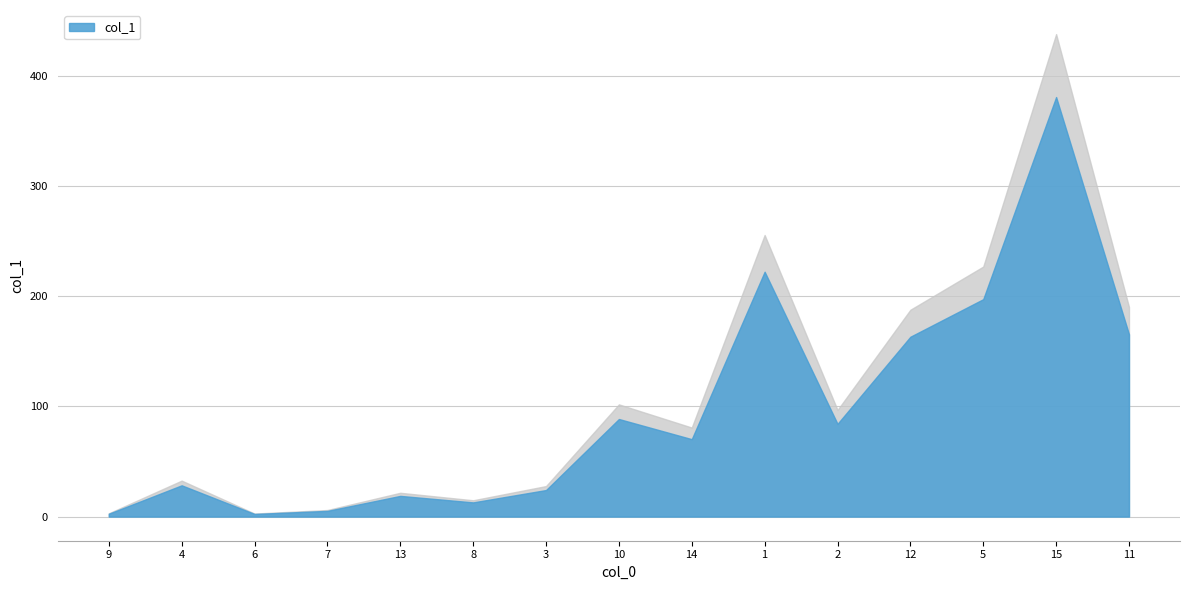

What is the minimum value shown in the chart?

2.4